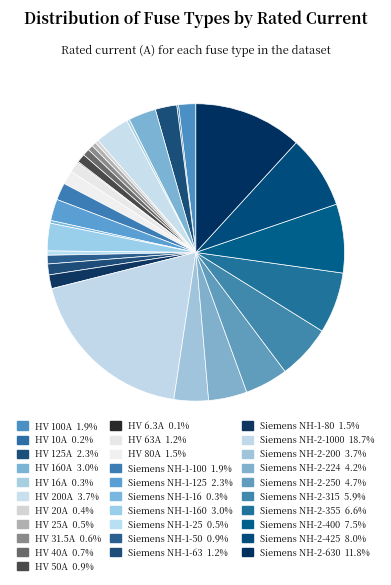

How many segments does this pie chart have?

31